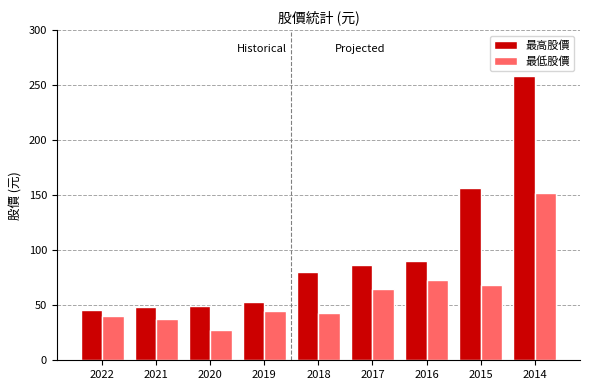

Which label corresponds to the largest value in the chart?

2014